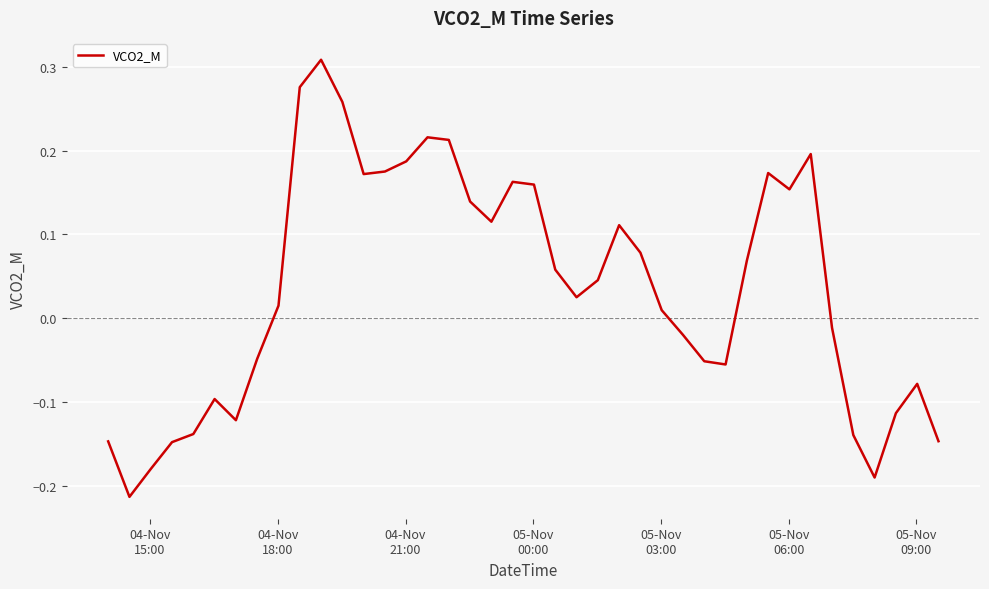

What is the difference between the maximum and minimum values?

0.5